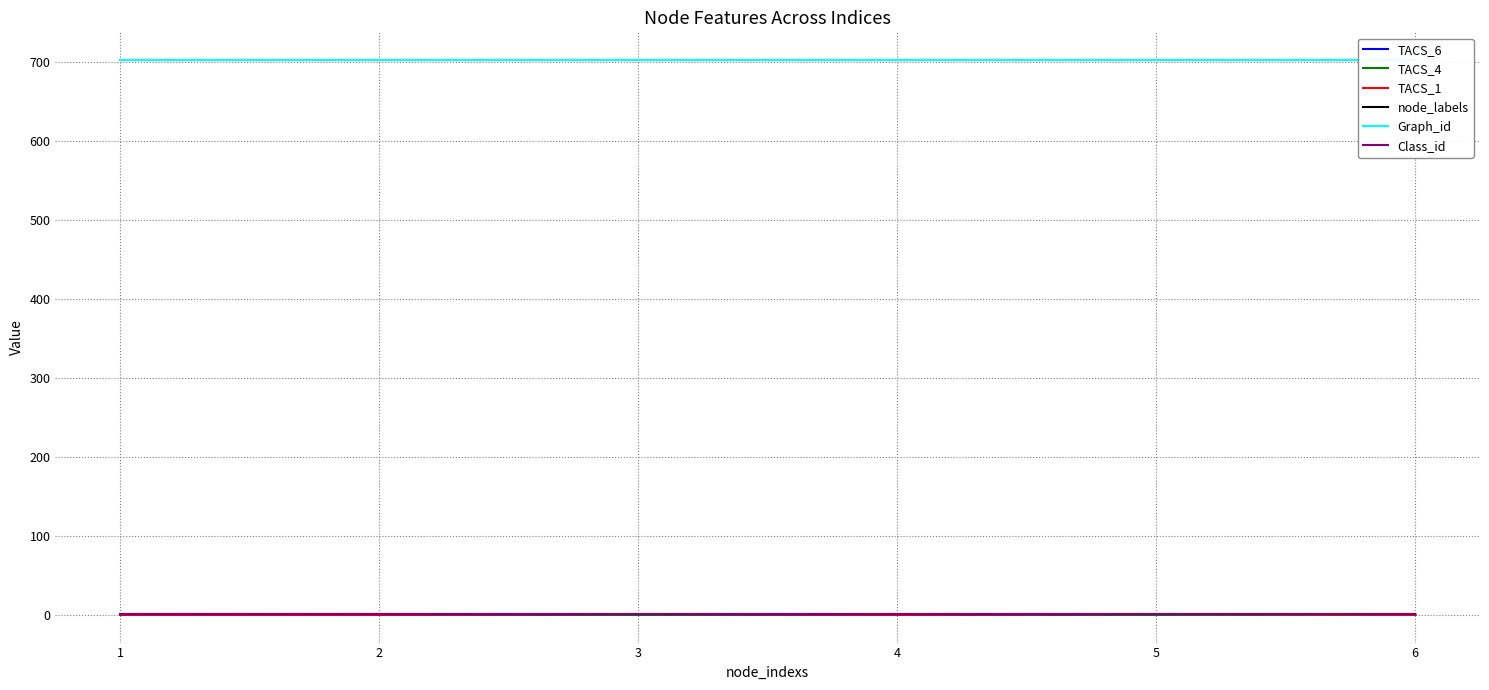

Rank the series by their maximum value, from lowest to highest.

TACS_6, TACS_4, TACS_1, node_labels, Class_id, Graph_id